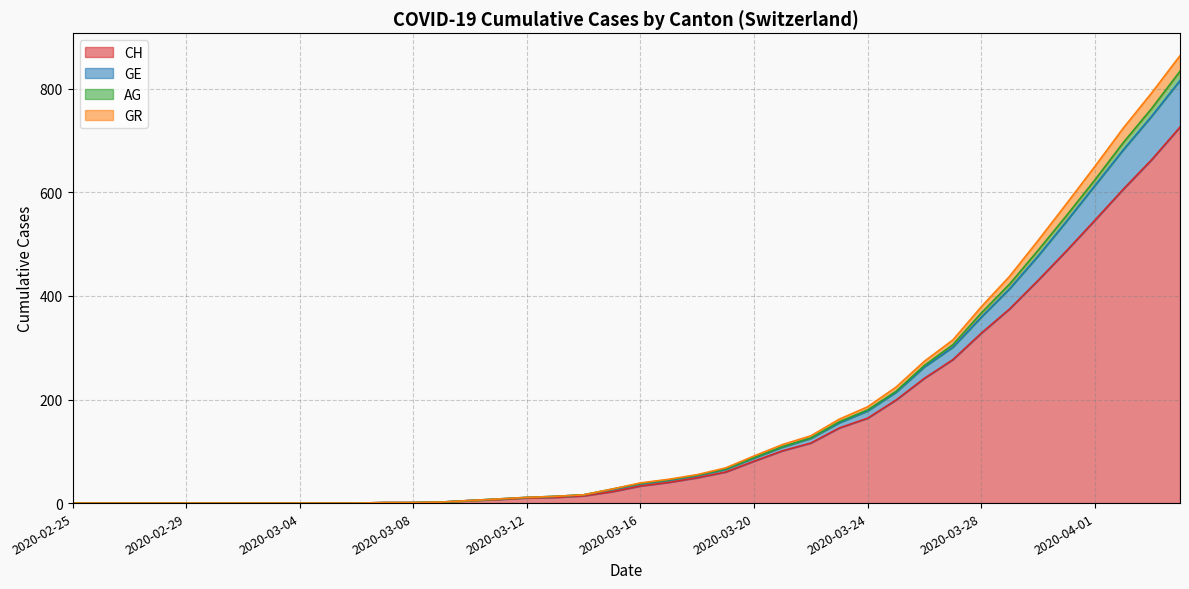

Between 2020-02-25 and 2020-03-17, which is larger?

2020-03-17